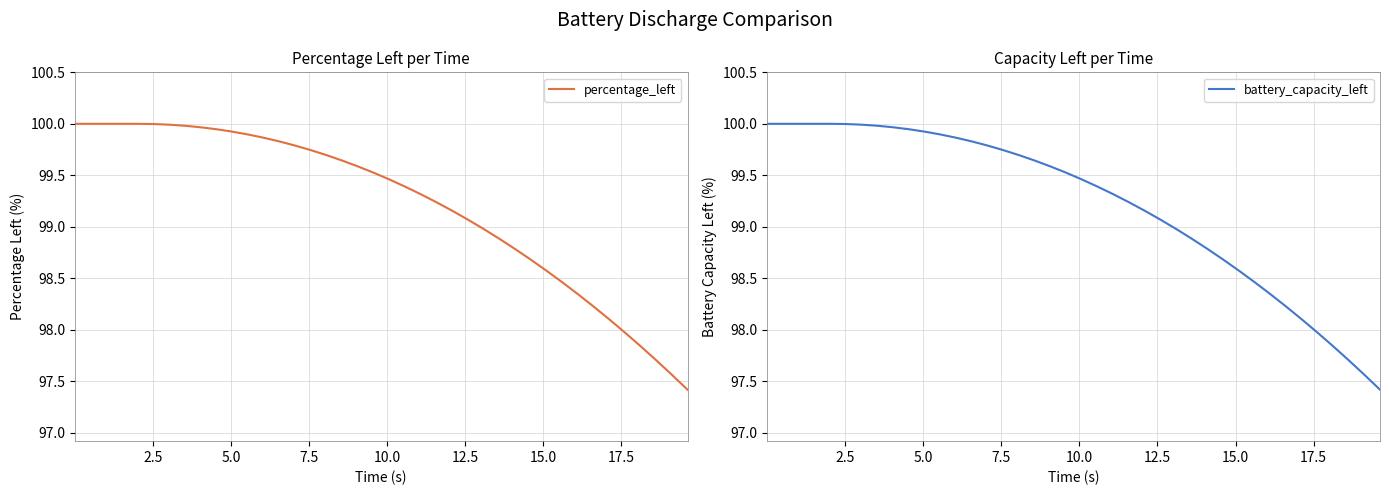

True or false: percentage_left has more than 2 interior local peaks.

False